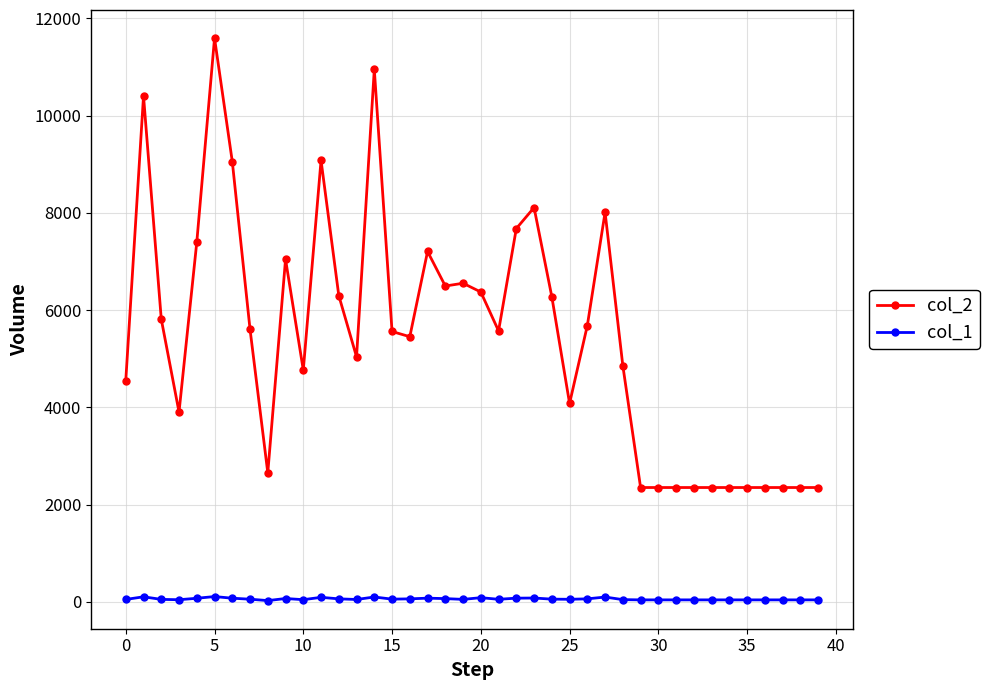

Which series has the largest total across all categories?

col_2